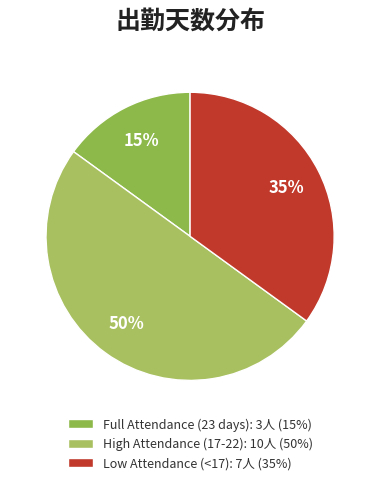

Does any single category account for the majority?

No